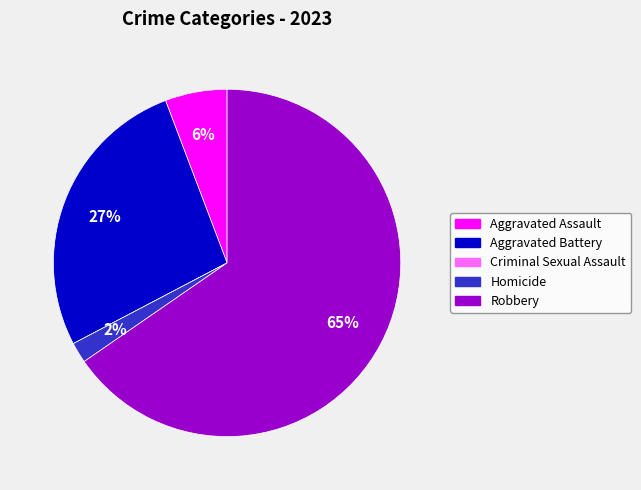

To the nearest percent, what is the difference between the largest and smallest slice percentages?

65%